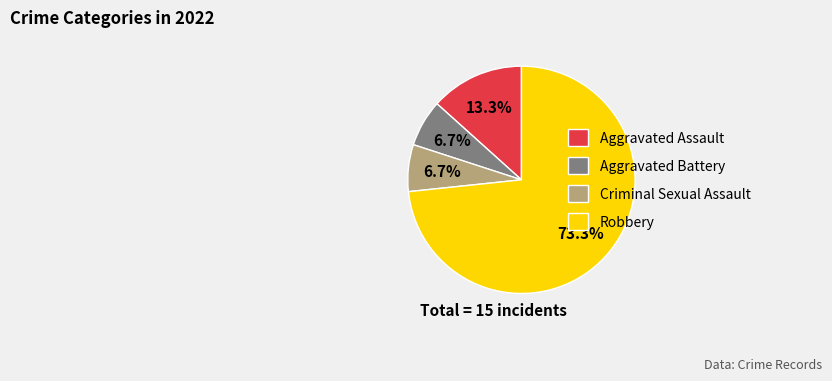

Which category accounts for the majority?

Robbery